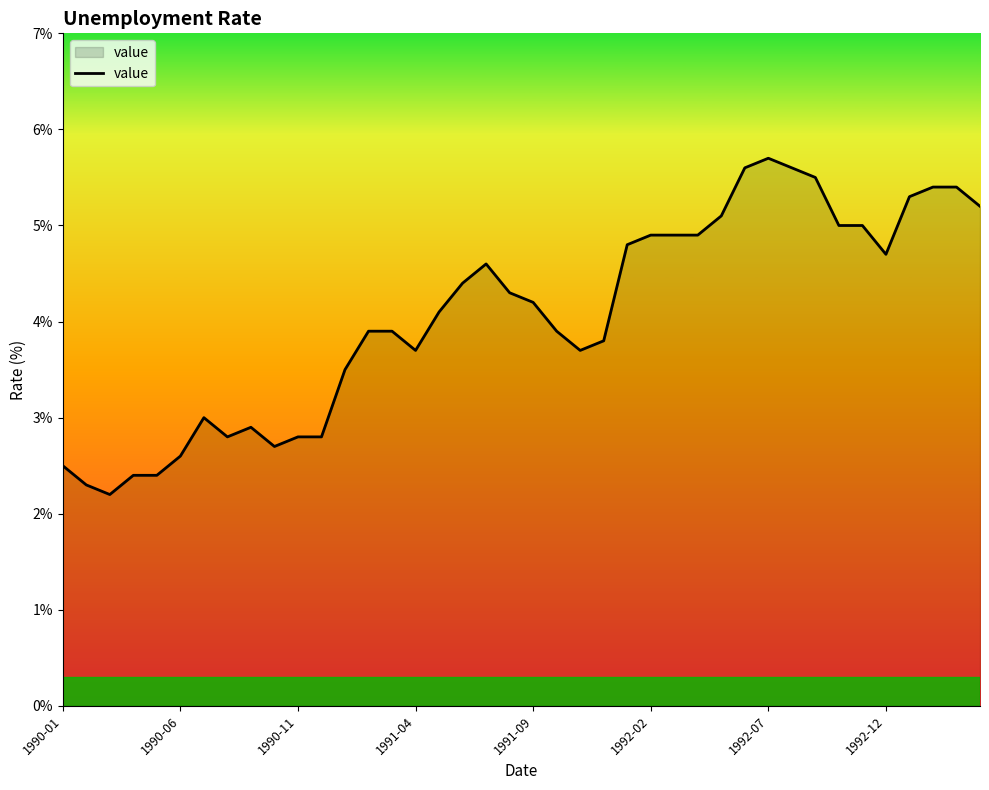

What is the greatest value displayed?

5.7